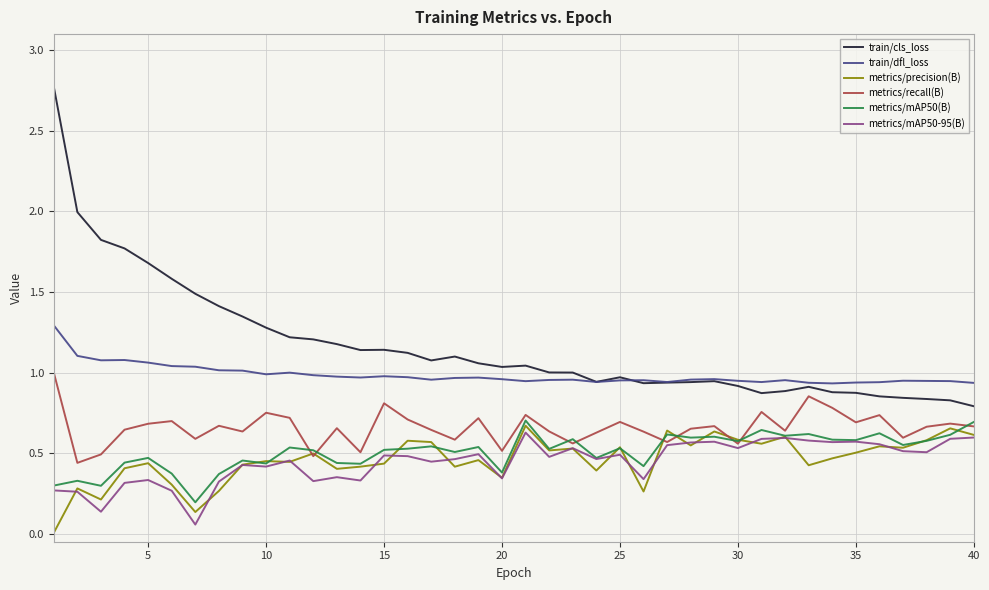

Which series has the largest total across all categories?

train/cls_loss